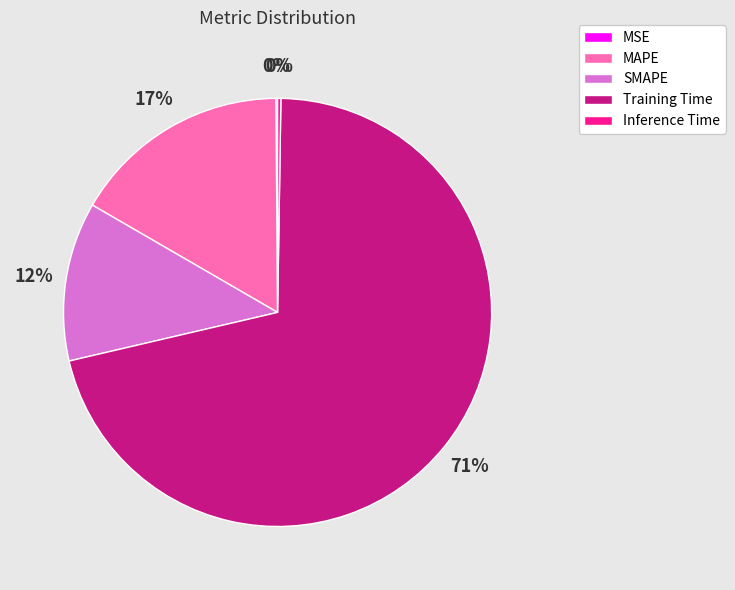

Which category has the biggest portion of the pie?

Training Time